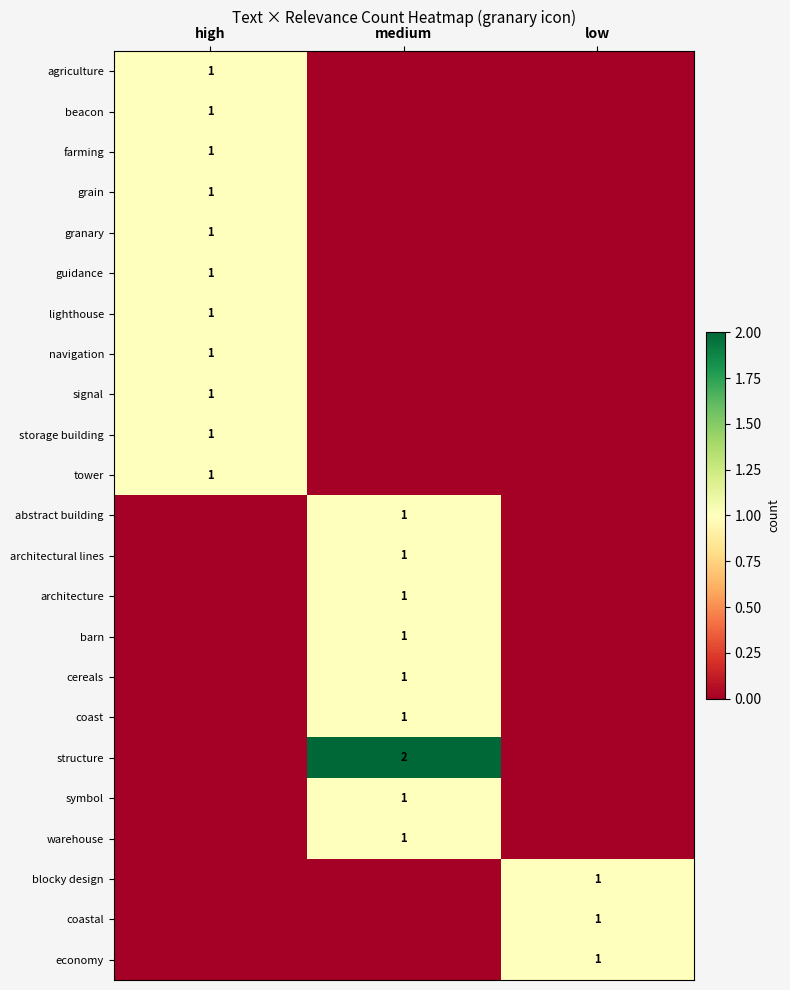

The value of abstract building at medium is 1. True or false?

True